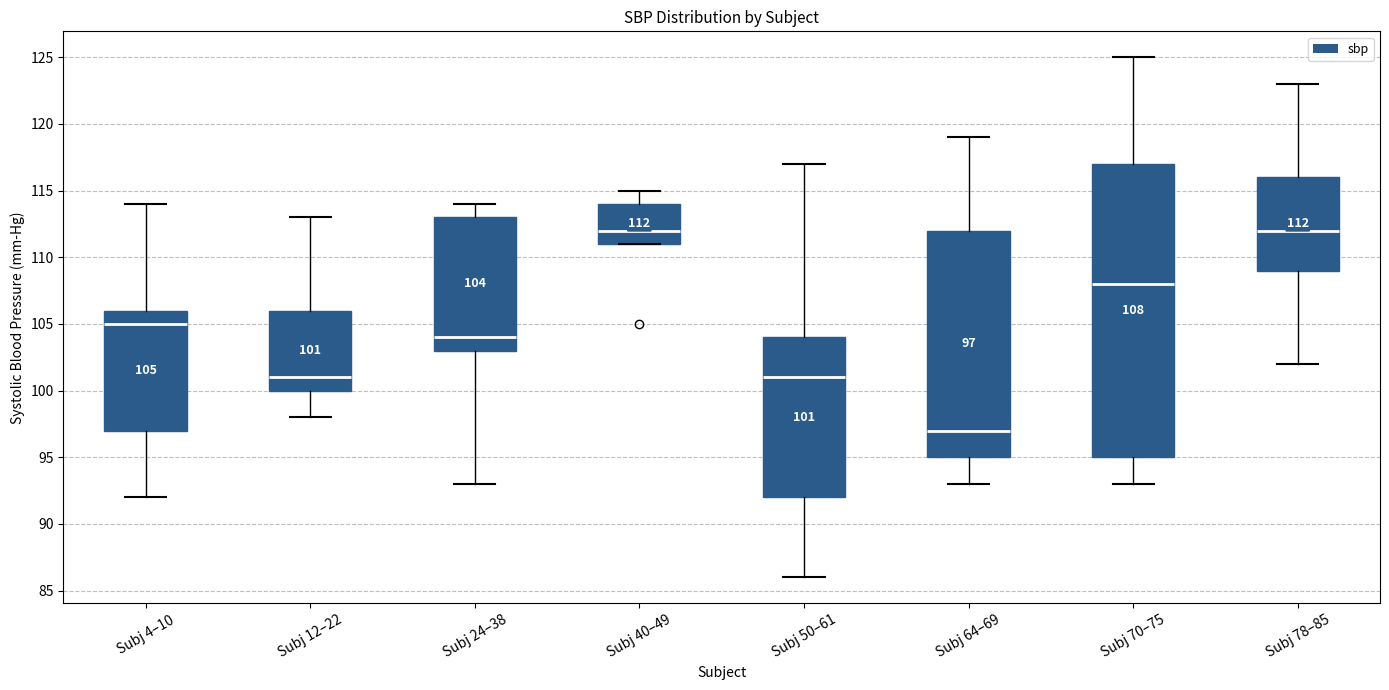

Which box has the lowest median line?

Subj 64–69